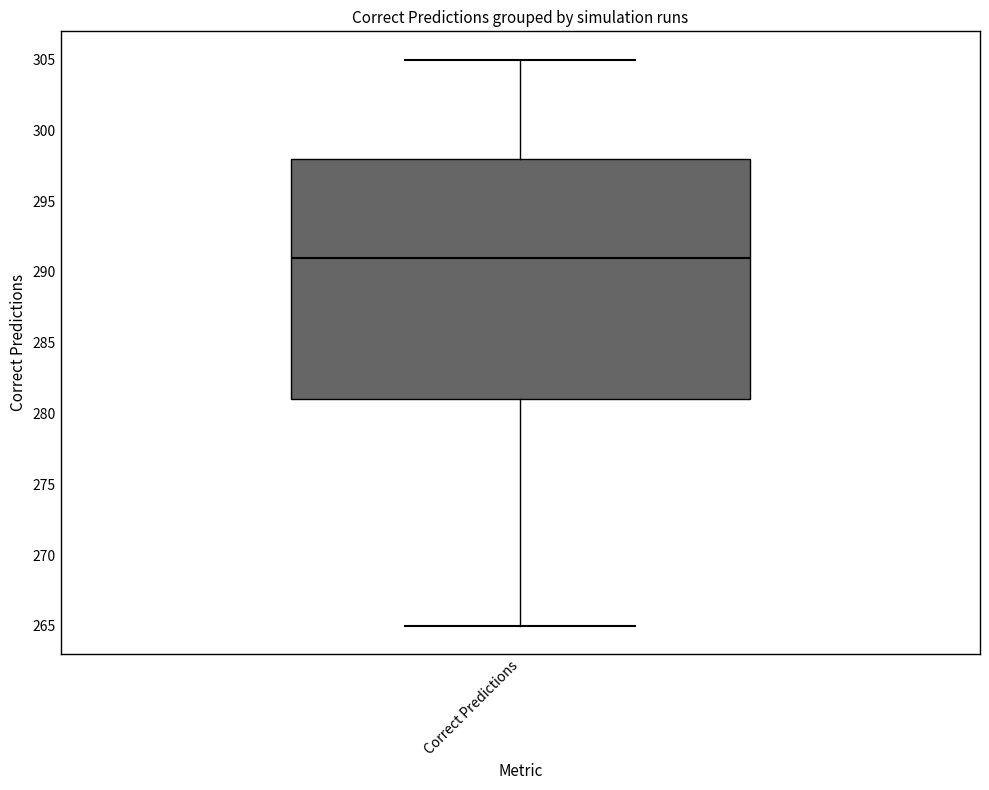

Where does the median line of the box for Correct Predictions sit on the y-axis? The values are not printed on the chart, so give them approximately, as read against the axis.

291